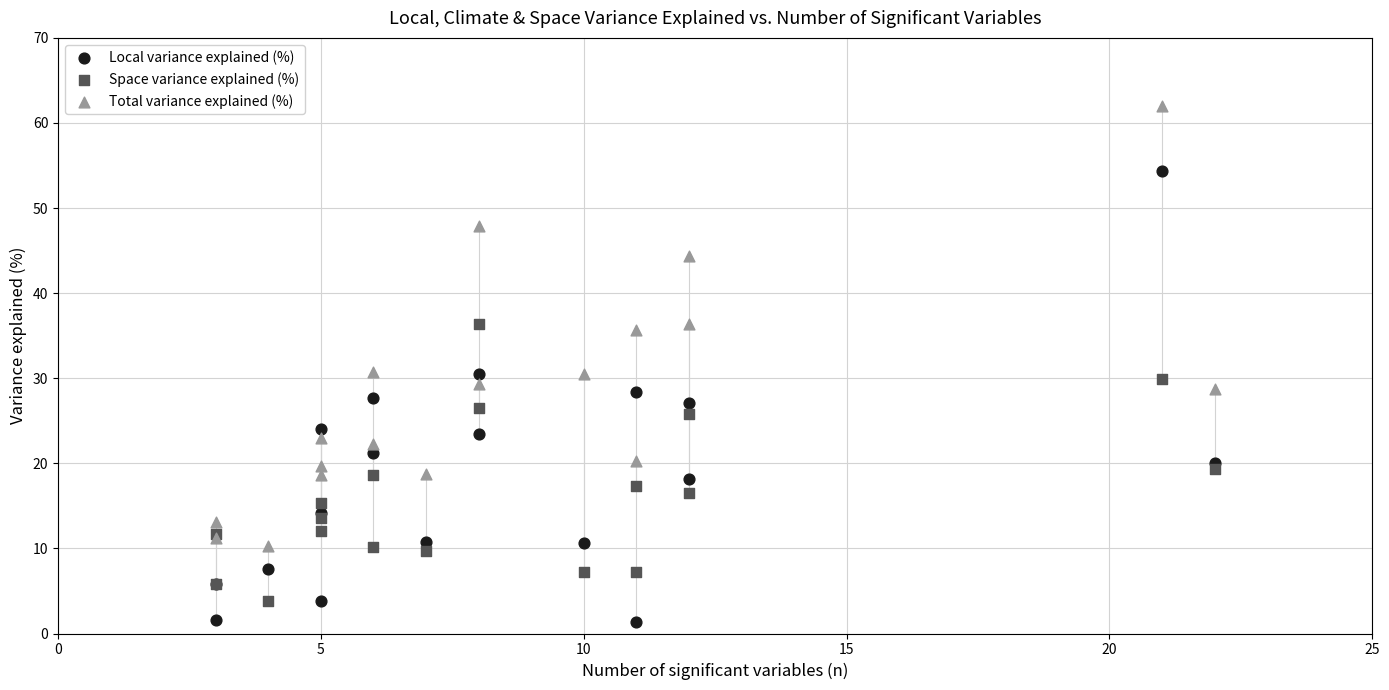

Which series reaches the maximum Y coordinate?

Total variance explained (%)